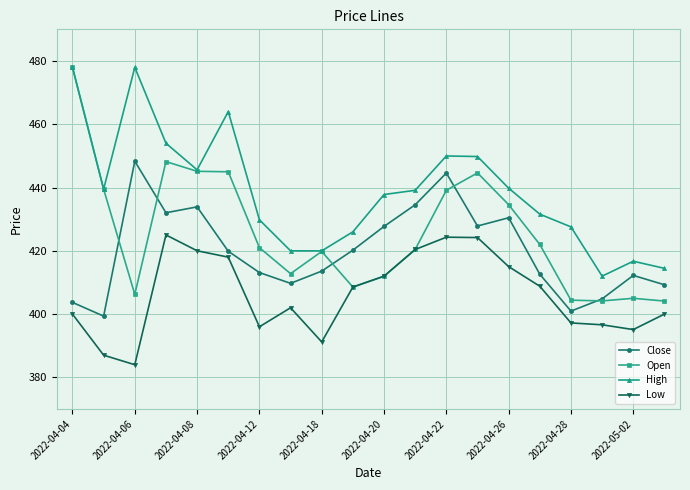

What is the minimum value shown in the chart?

384.0